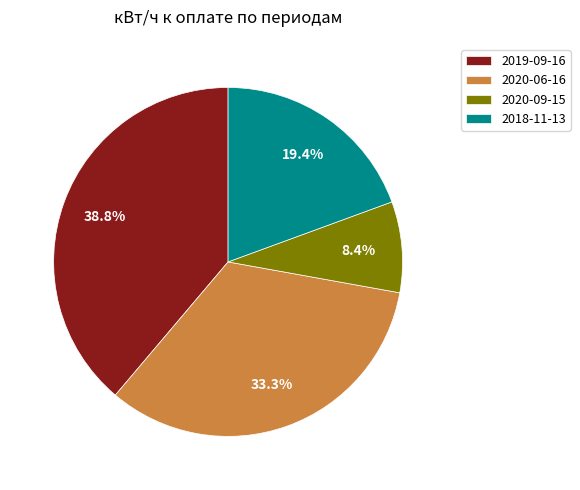

What portion of the pie excludes 2020-06-16?

66.7%